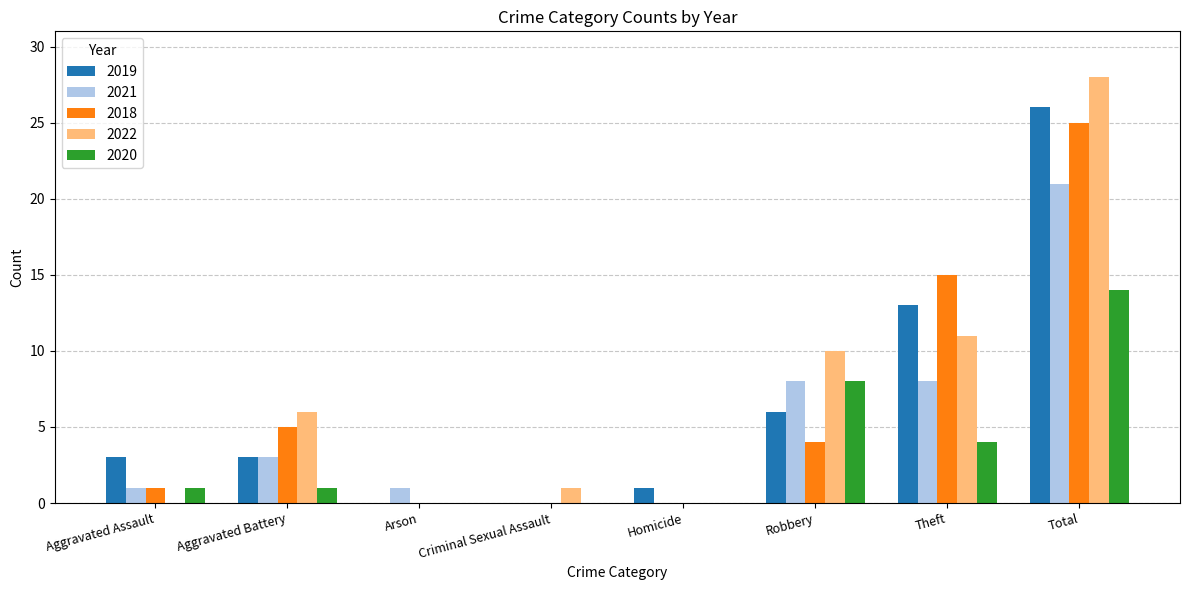

At which label does 2018 reach its peak?

Total